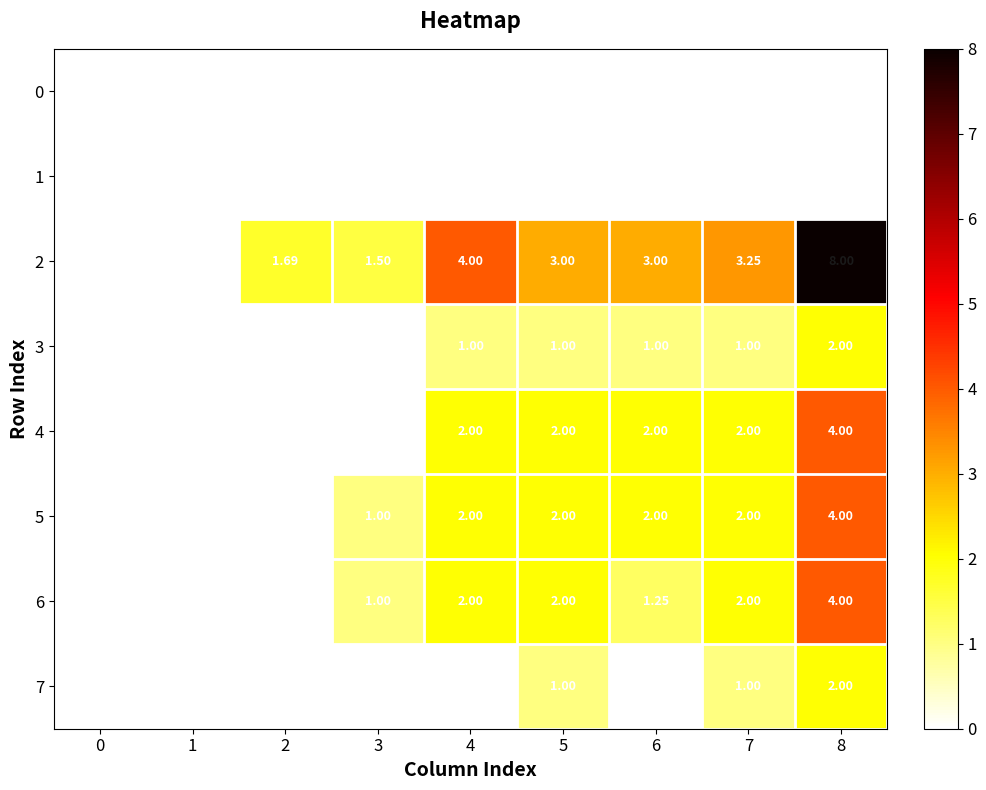

Between 8 and 7, which is larger?

8